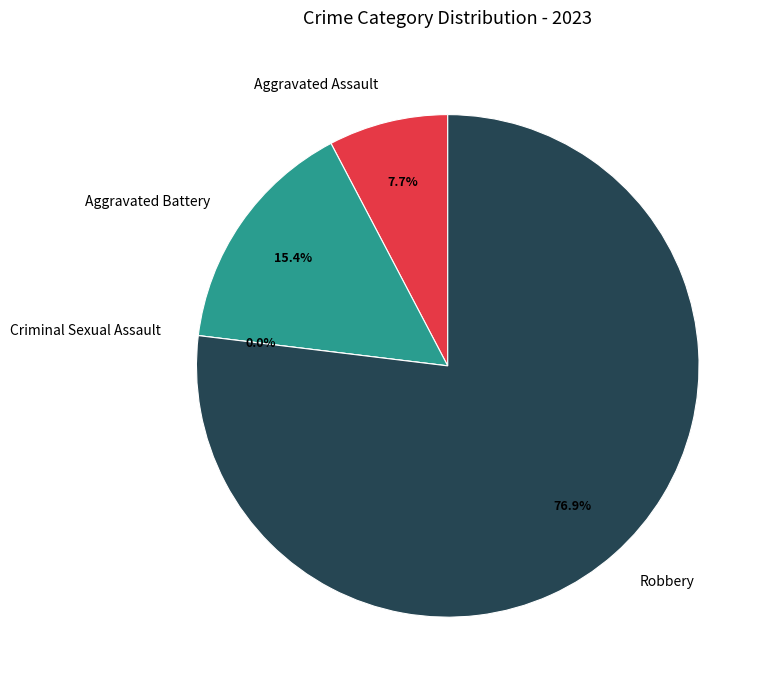

Between Aggravated Battery and Aggravated Assault, which is larger?

Aggravated Battery